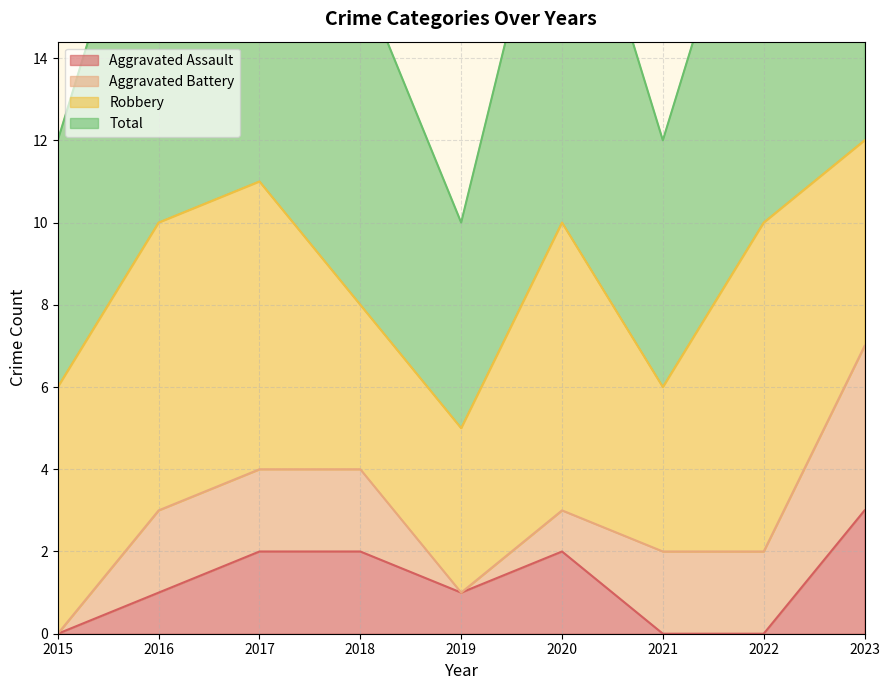

At which label does Aggravated Assault reach its peak?

2023